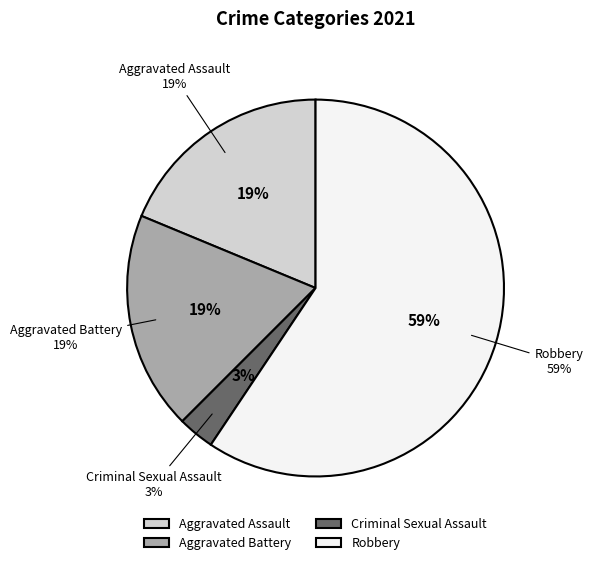

True or false: Aggravated Assault accounts for 12% of the total.

False